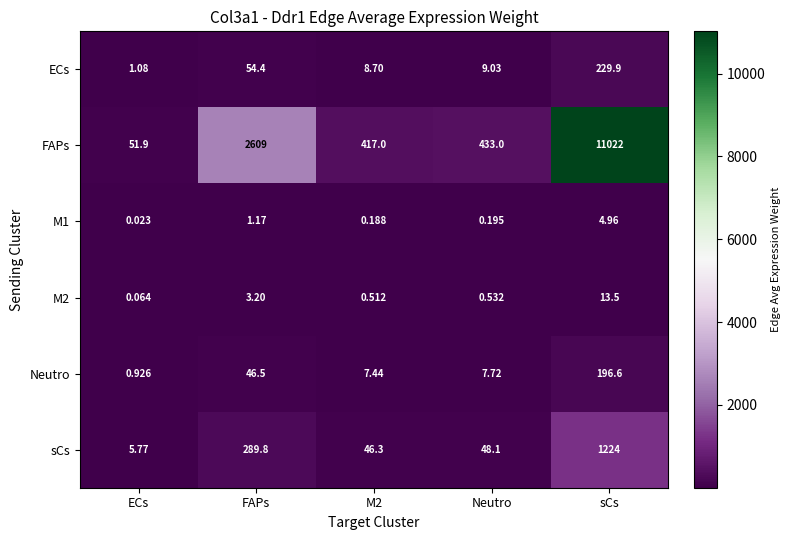

At which label does Neutro reach its minimum?

ECs